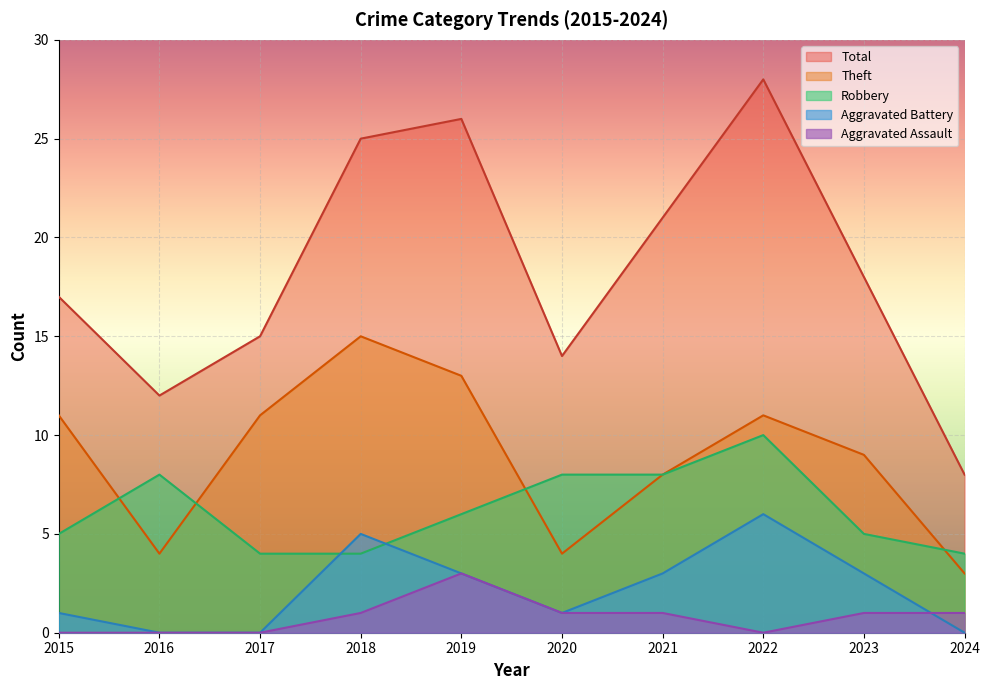

At which label does Total first exceed 18?

2018